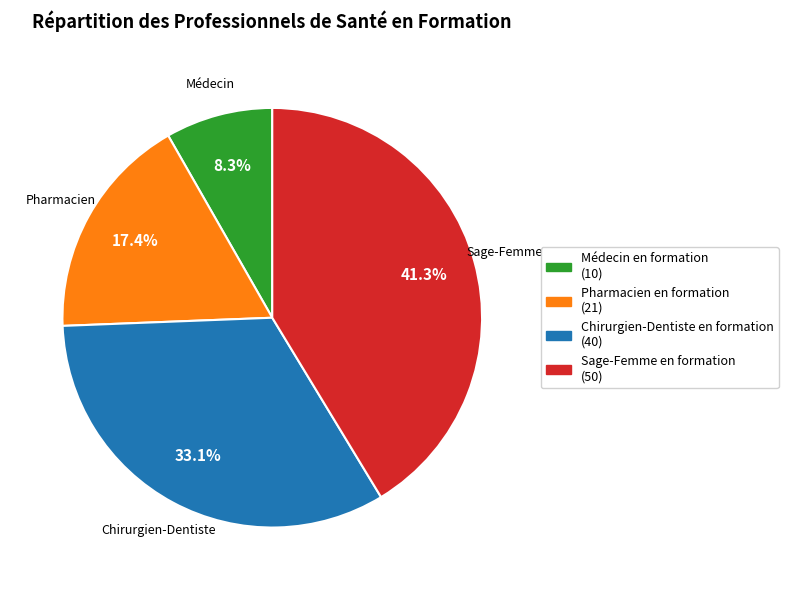

Is there a majority slice in this chart?

No